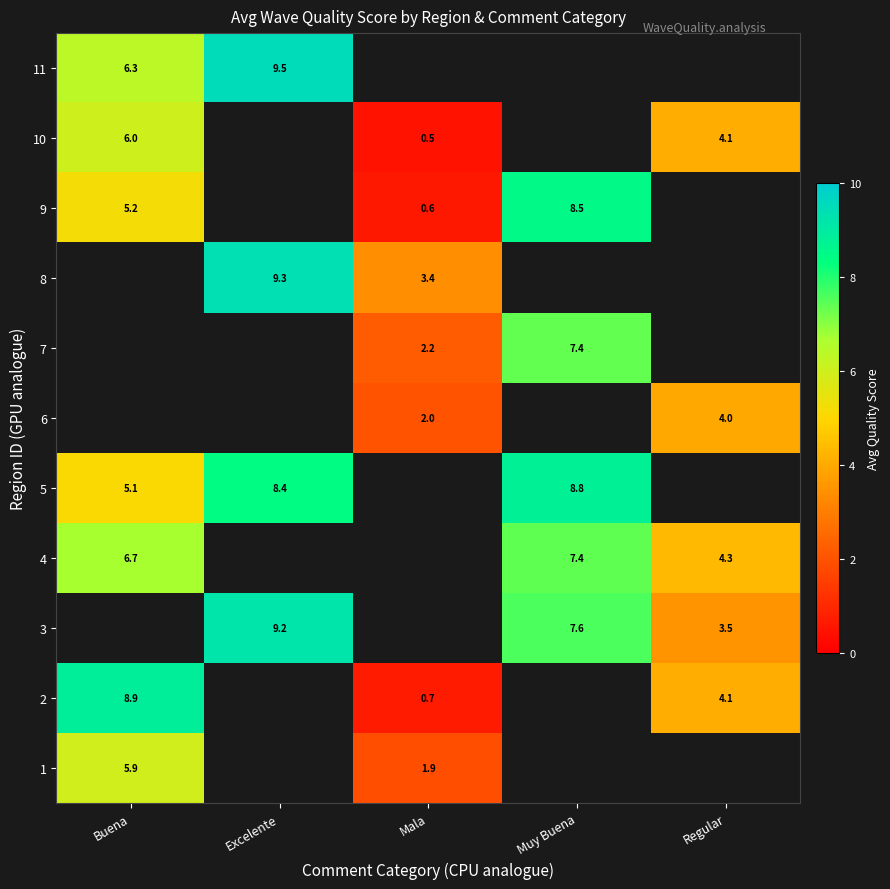

Is the value of 1 at Buena greater than the value of 10 at Mala?

Yes